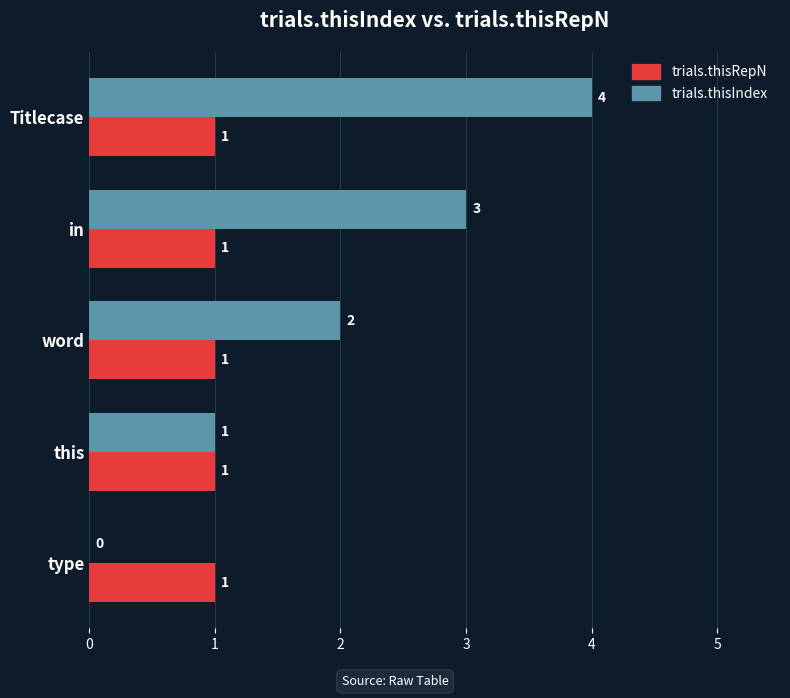

How many distinct data groups are displayed?

2